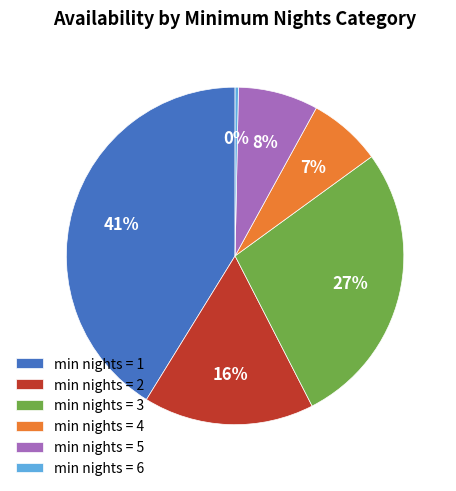

Do min nights = 4 and min nights = 5 together represent more than half of the pie?

No